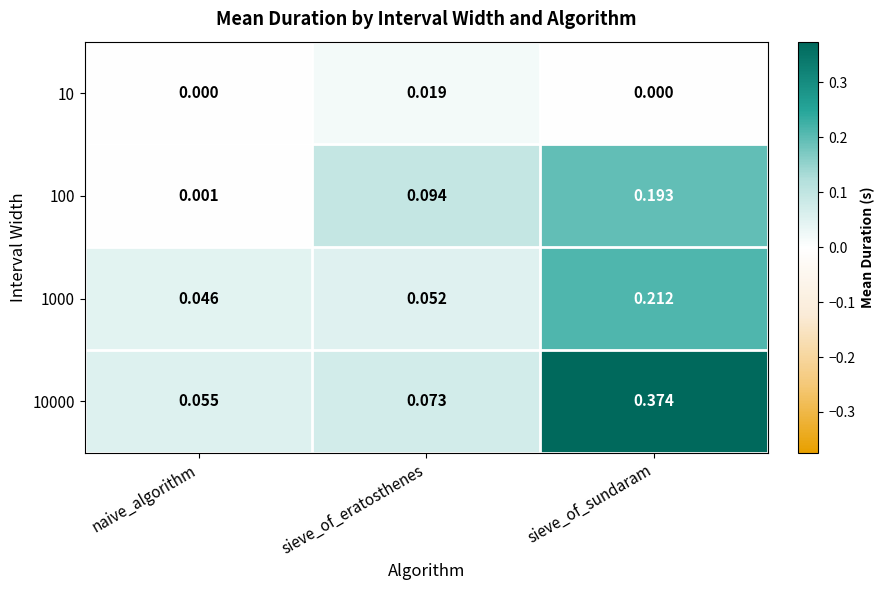

List the labels in order of 1000 value, smallest first.

naive_algorithm, sieve_of_eratosthenes, sieve_of_sundaram